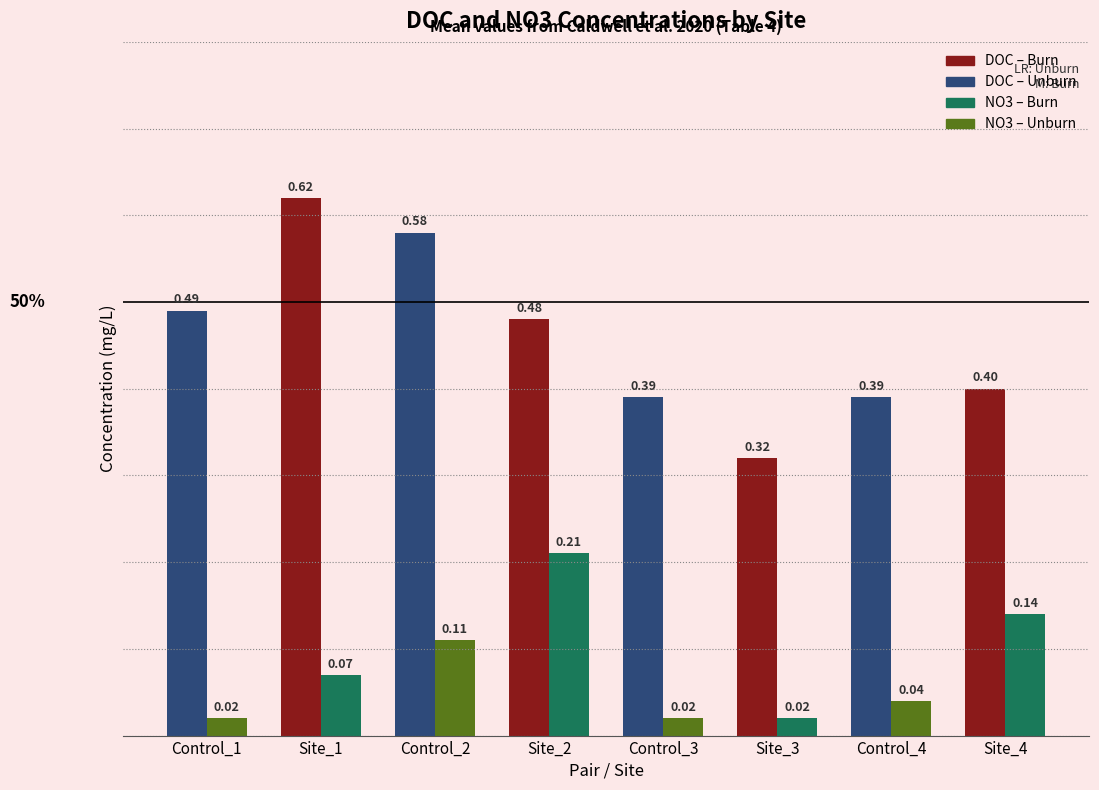

What is the total value across all series at Site_2?

0.7